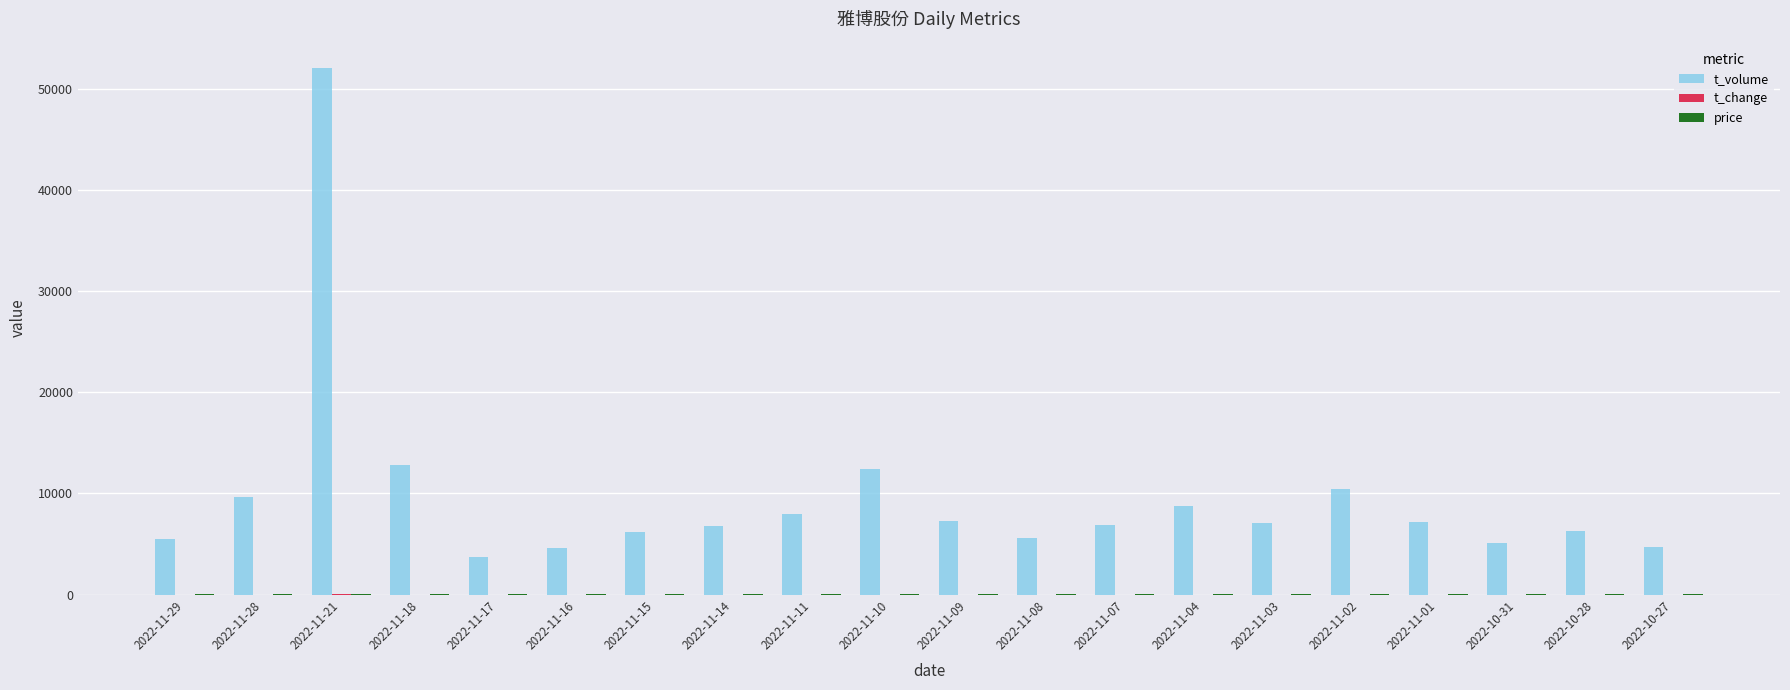

At which category is the sum across all series the highest?

2022-11-21